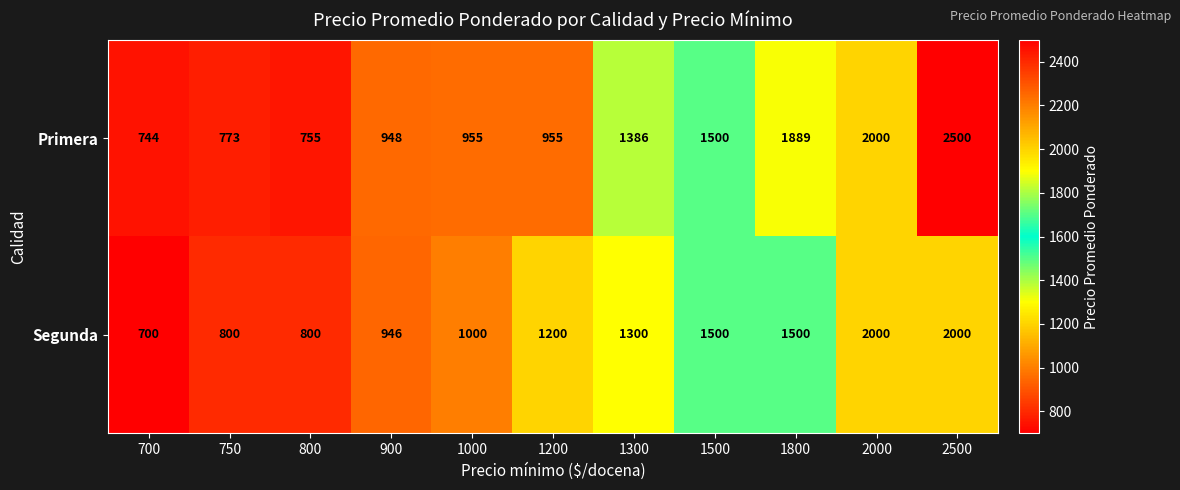

Which category has the lowest value across all series?

700